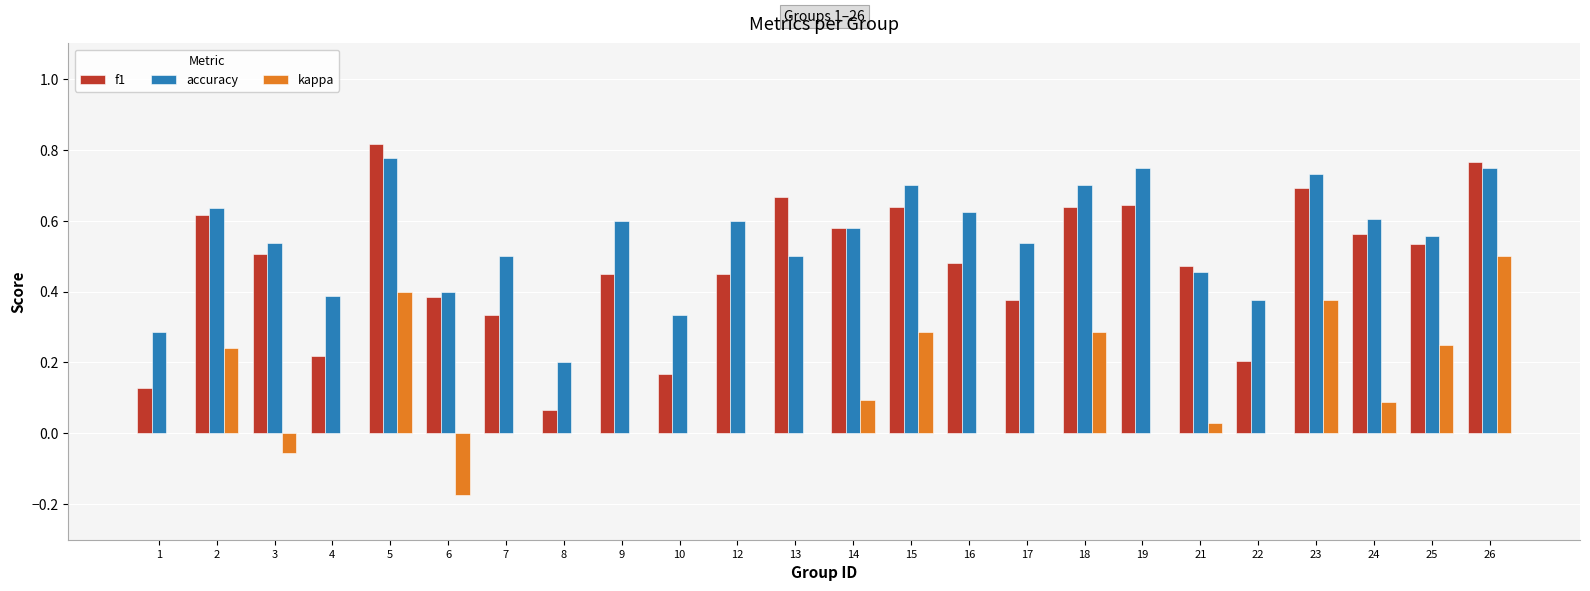

The accuracy series shows 0.6 at 14. True or false?

True